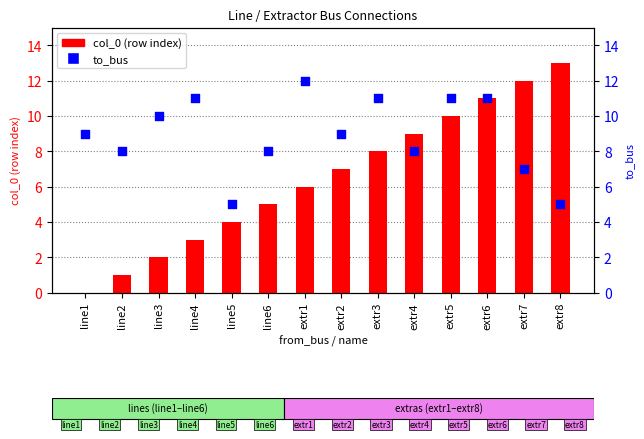

Which series reaches the maximum Y coordinate?

col_0 (row index)